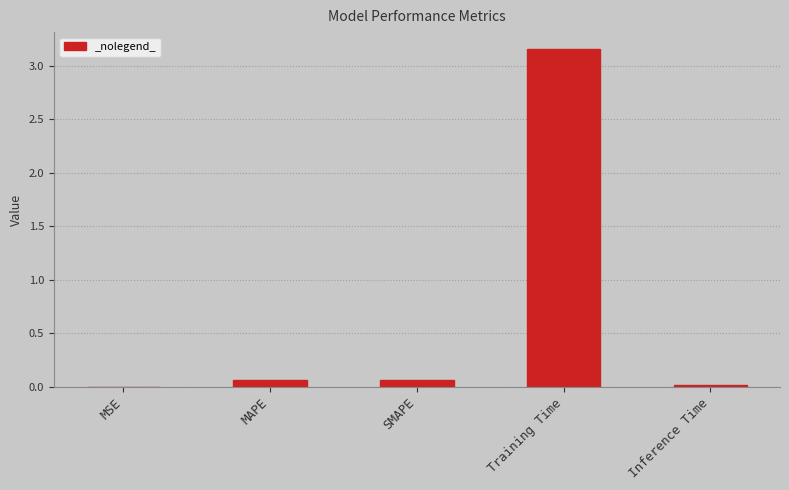

How many data points does each series have?

5